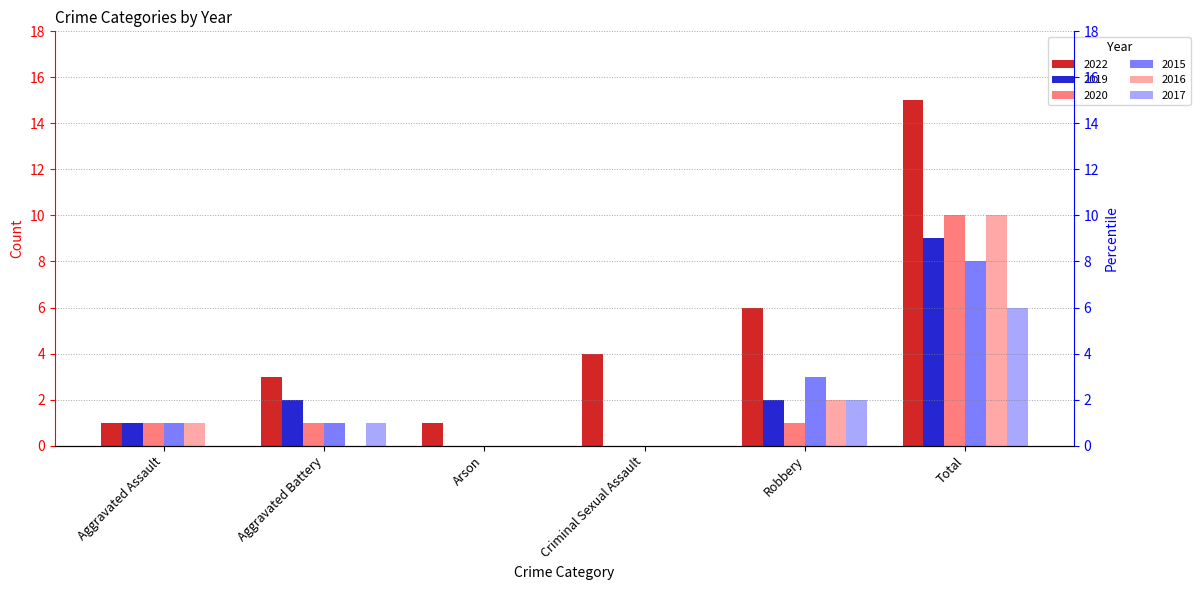

At which category is the sum across all series the highest?

Total